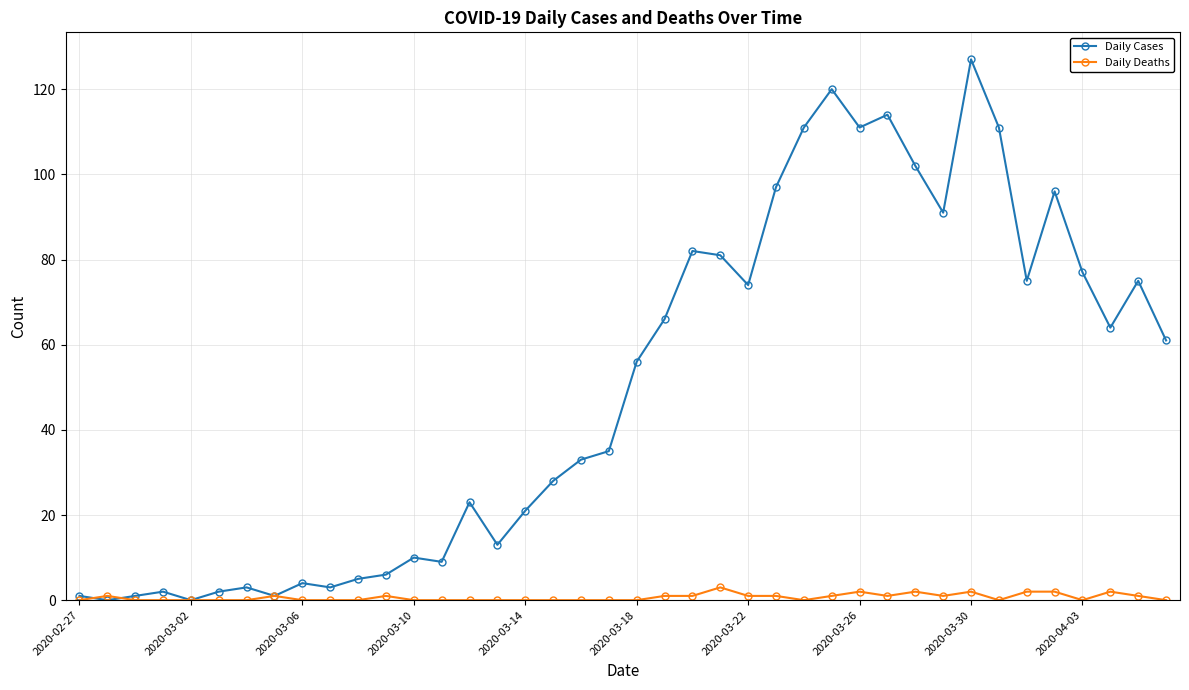

What is the difference between the maximum and second lowest values in the Daily Deaths series?

3